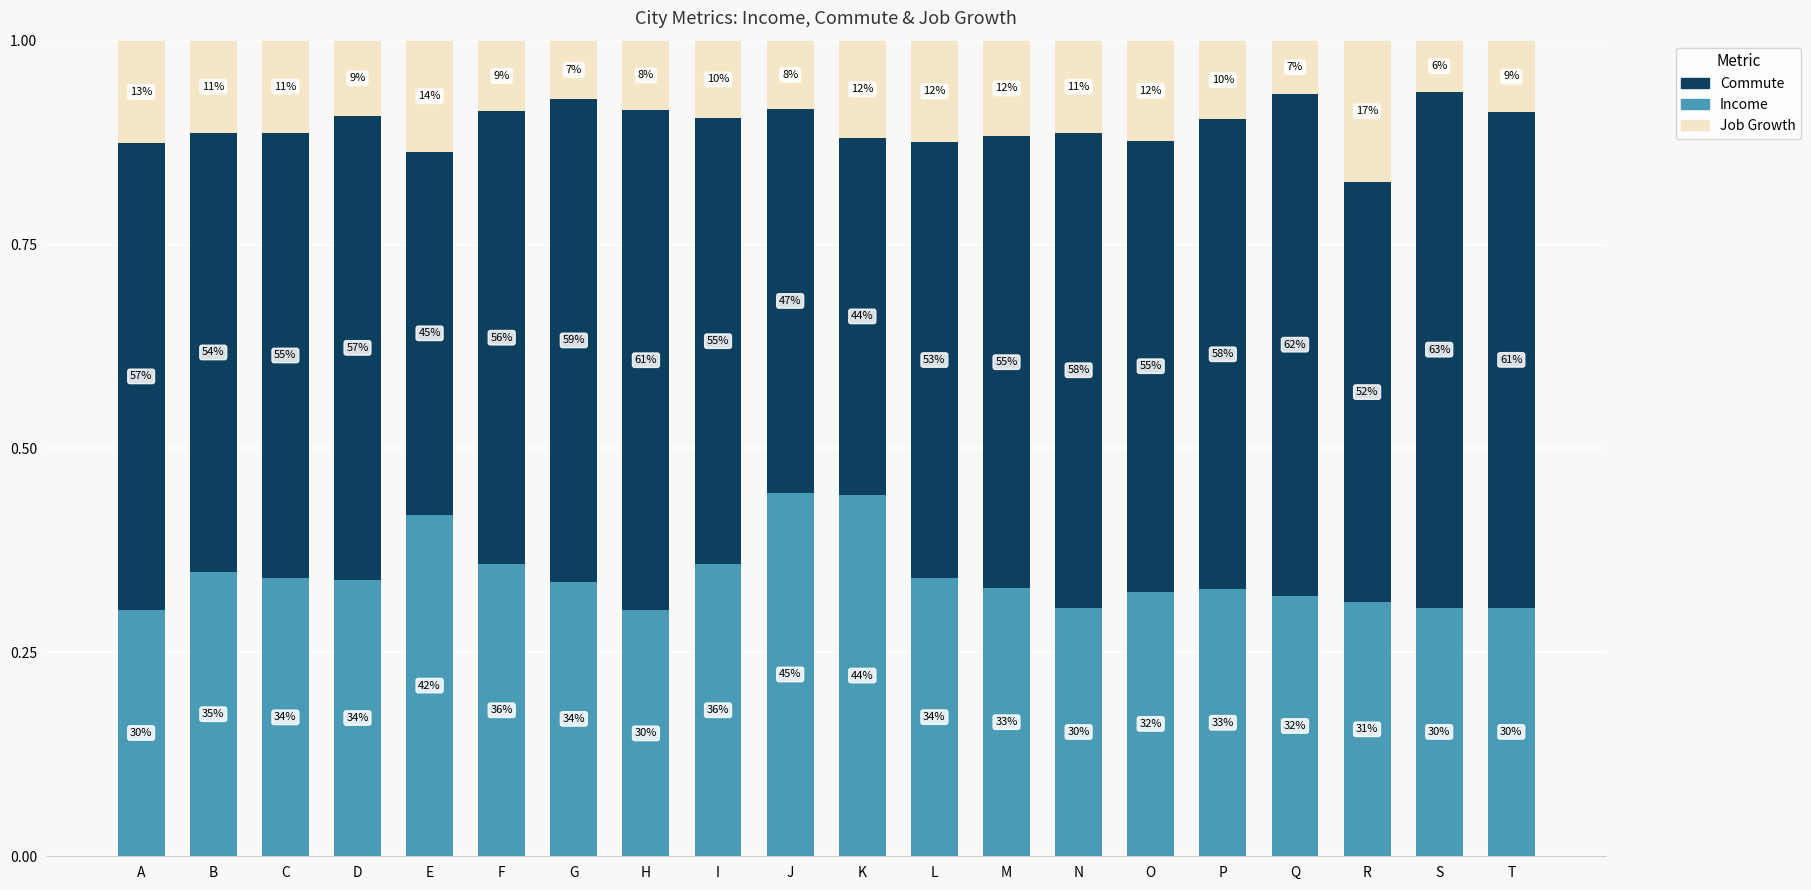

Does the chart contain stacked bars?

Yes